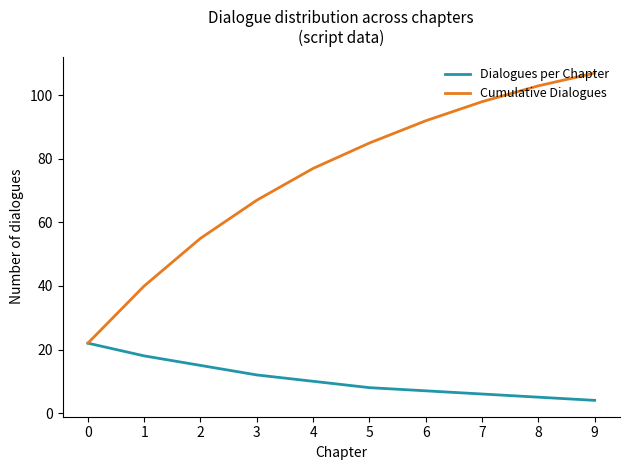

At which category is the sum across all series the highest?

9